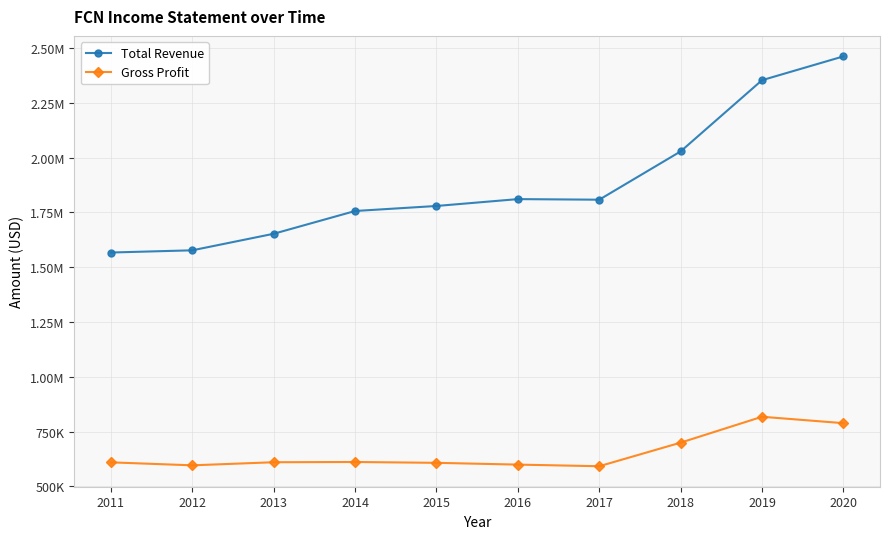

Where is the first local minimum for Gross Profit?

2012